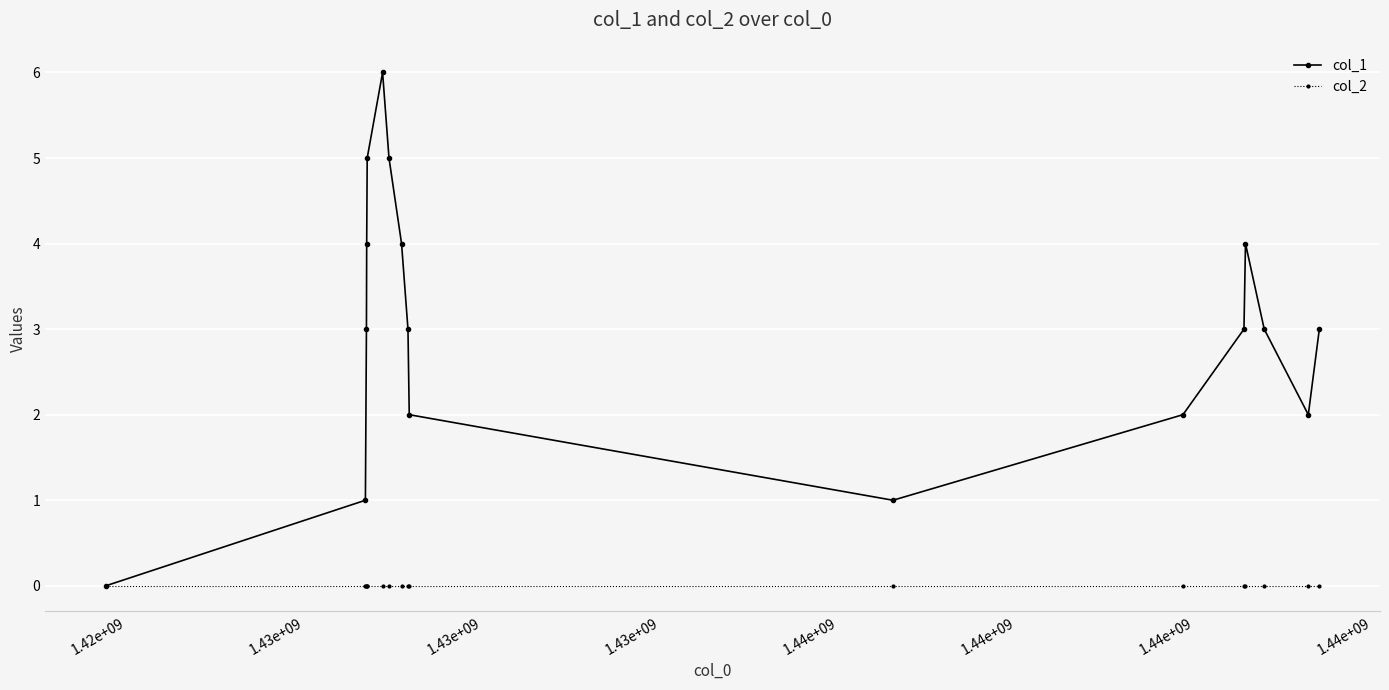

List the series in order of their peak value, highest first.

col_1, col_2